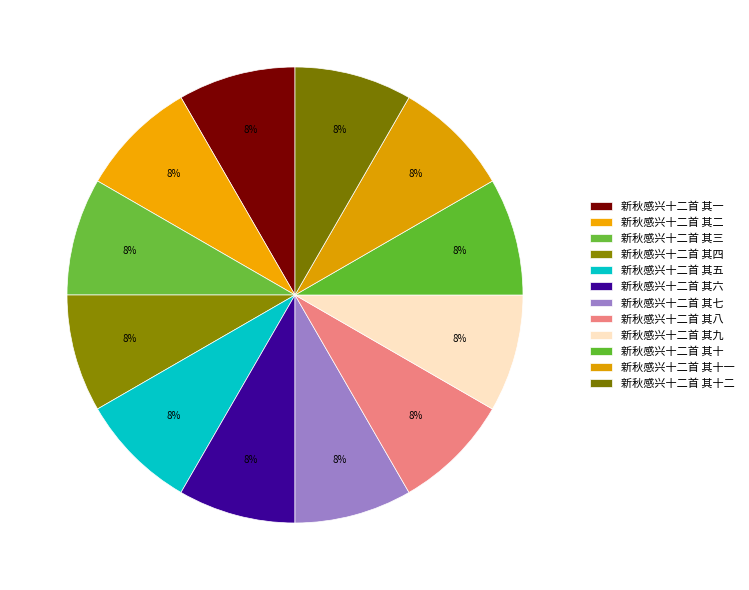

The 新秋感兴十二首 其一 slice represents 17% of the pie. True or false?

False